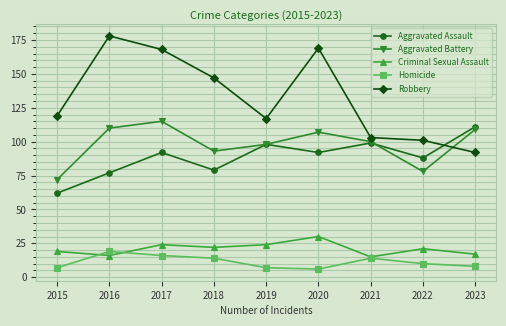

What is the value of the Criminal Sexual Assault point at the 6th from the left?

30